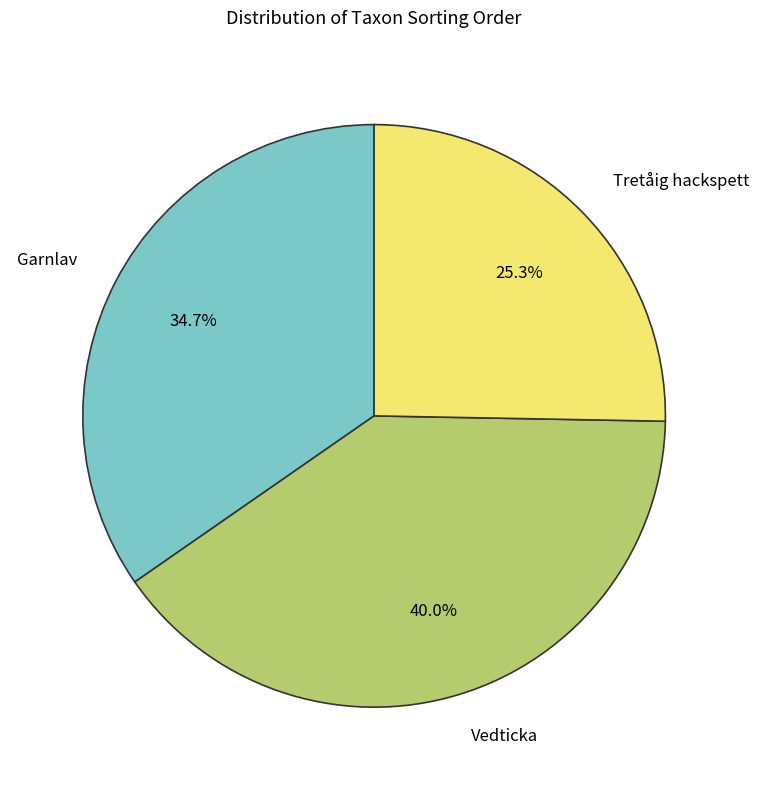

Which has a higher value, Vedticka or Garnlav?

Vedticka